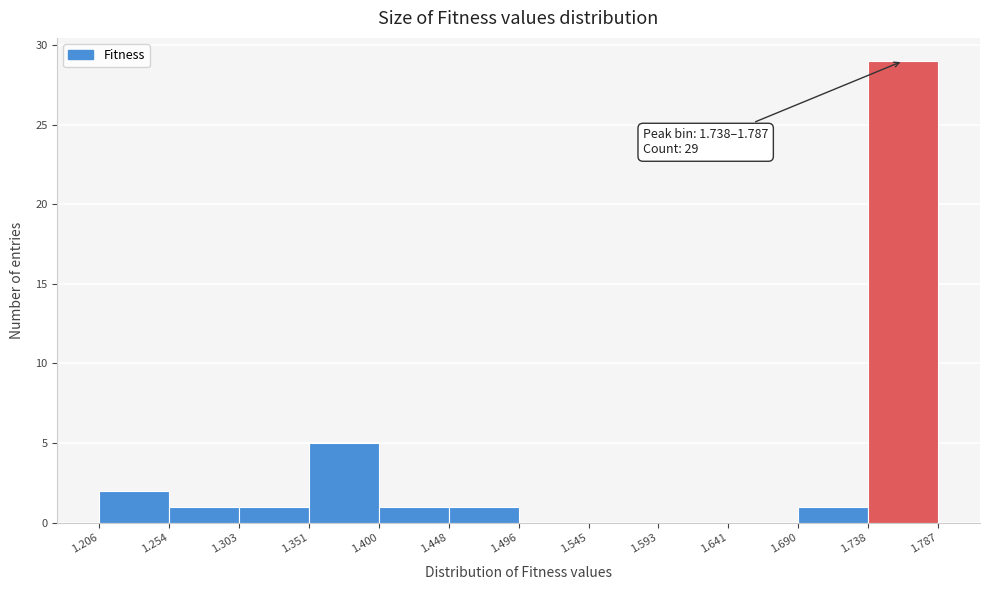

Which range on the x-axis has the tallest bar?

1.738 to 1.787